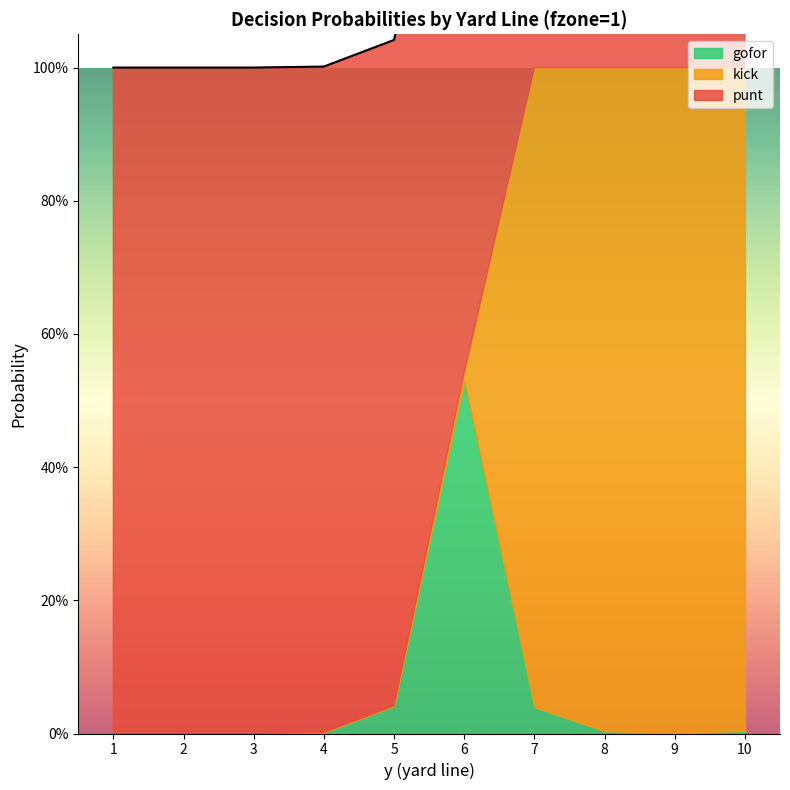

Between 6 and 8, which series saw the biggest shift?

kick